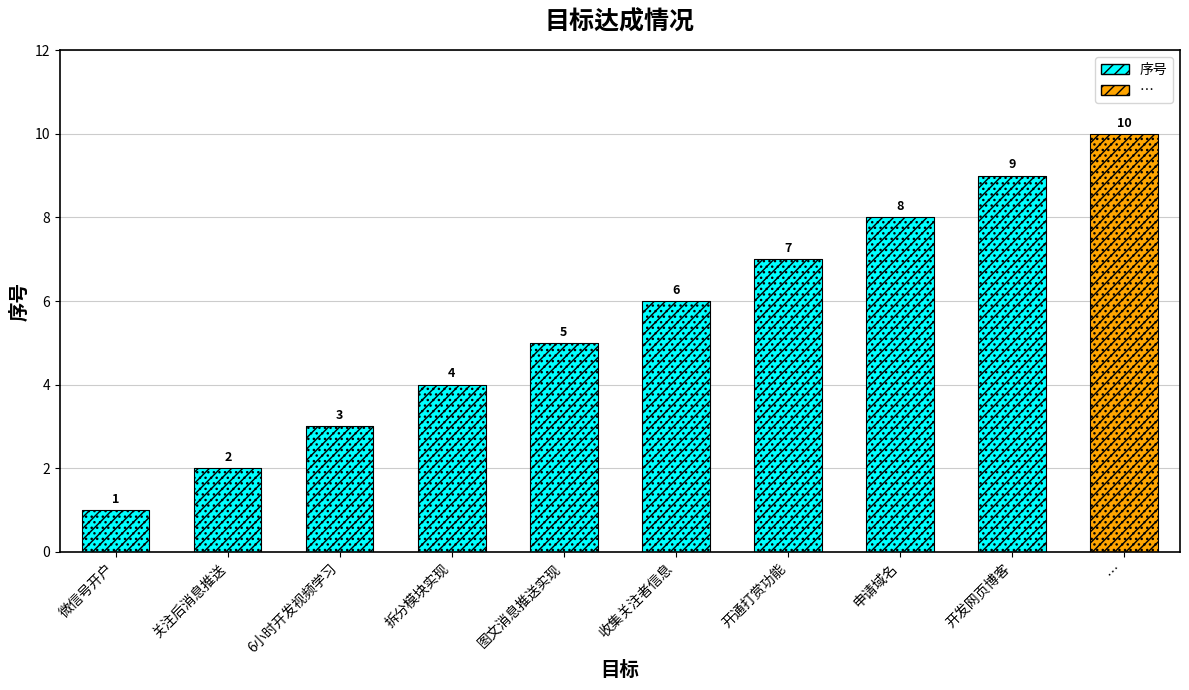

Is it true that the value at 拆分模块实现 is 4?

True